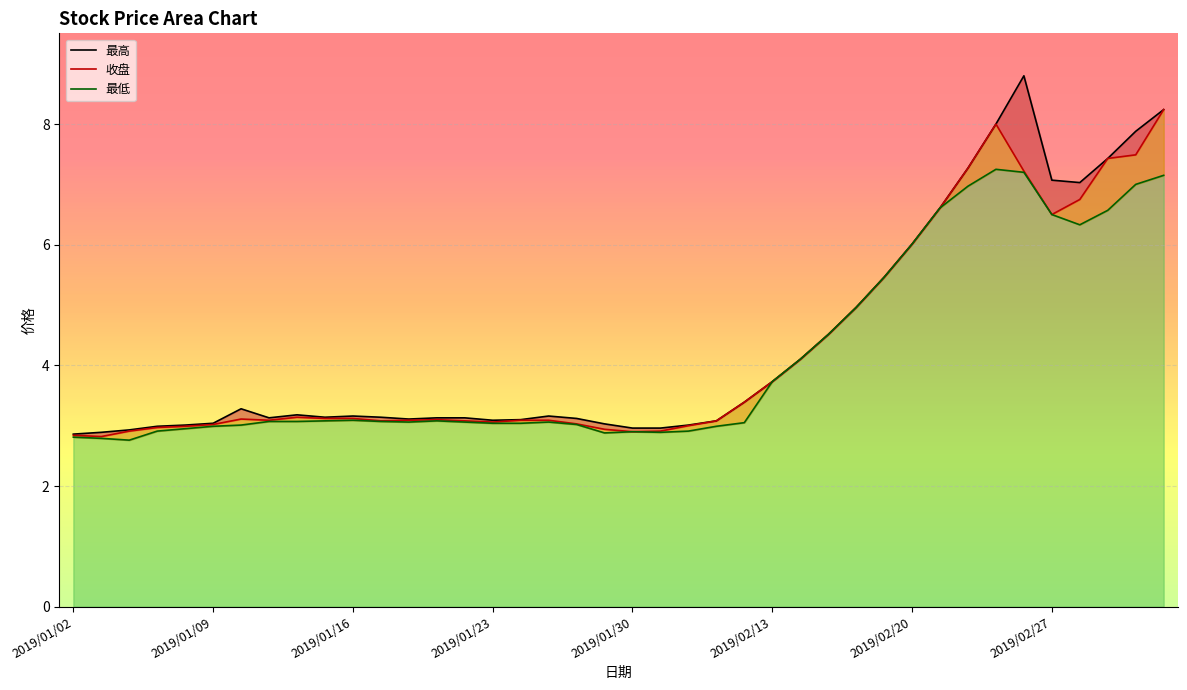

What is the difference between the second highest and minimum values in the 最高 series?

5.4